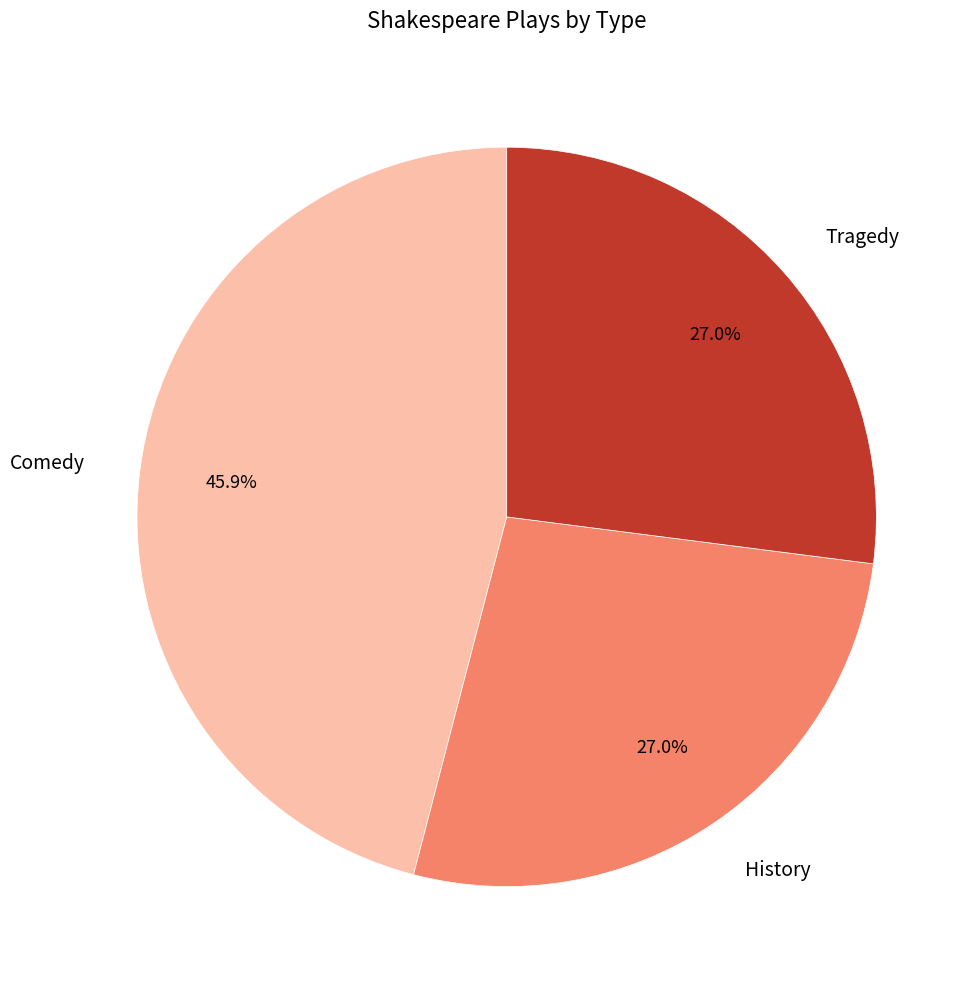

Is there a majority slice in this chart?

No